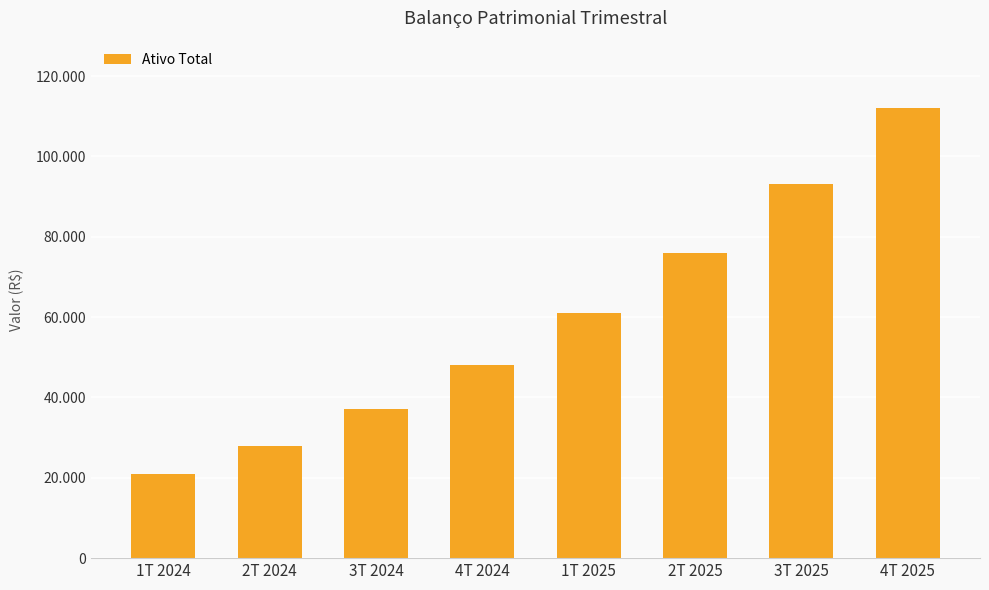

Which has a higher value, 3T 2024 or 4T 2024?

4T 2024